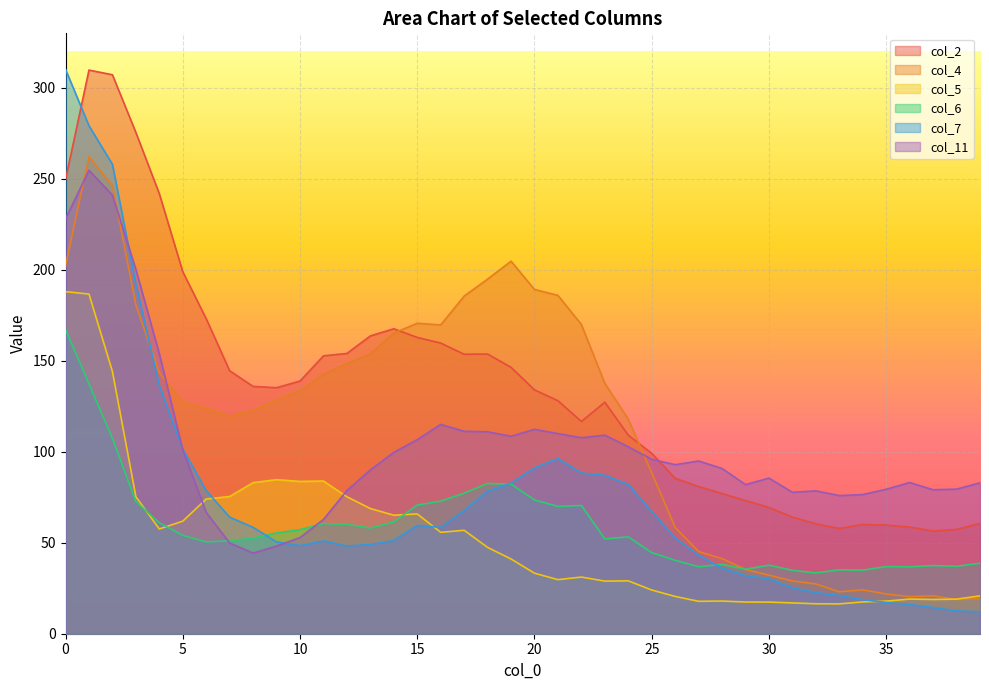

Is it true that col_5 equals 24.0 at 25?

True